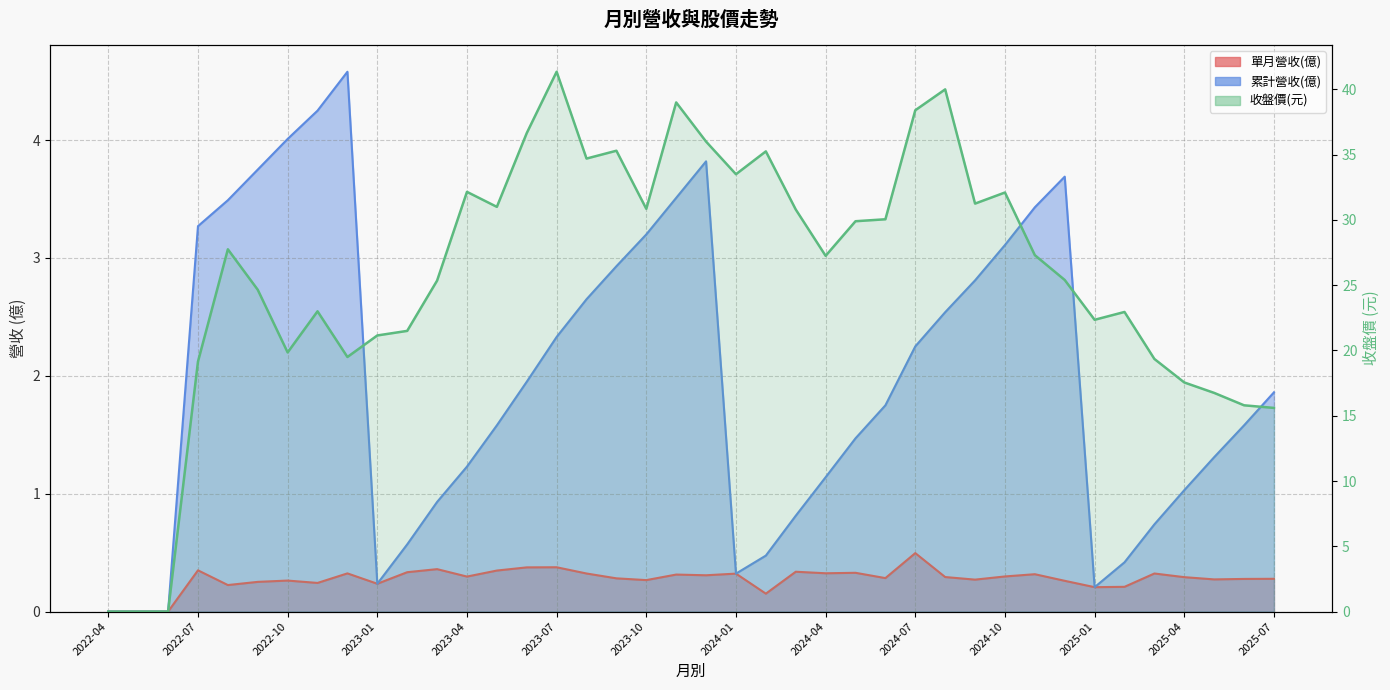

How many categories are shown in the chart?

40